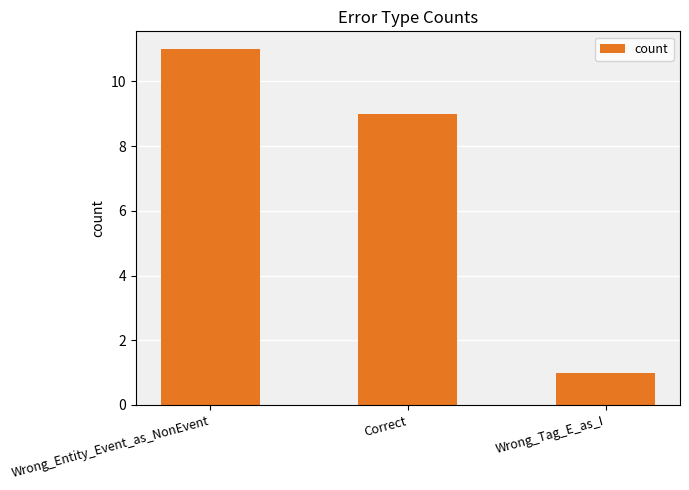

List the labels in order of value, smallest first.

Wrong_Tag_E_as_I, Correct, Wrong_Entity_Event_as_NonEvent